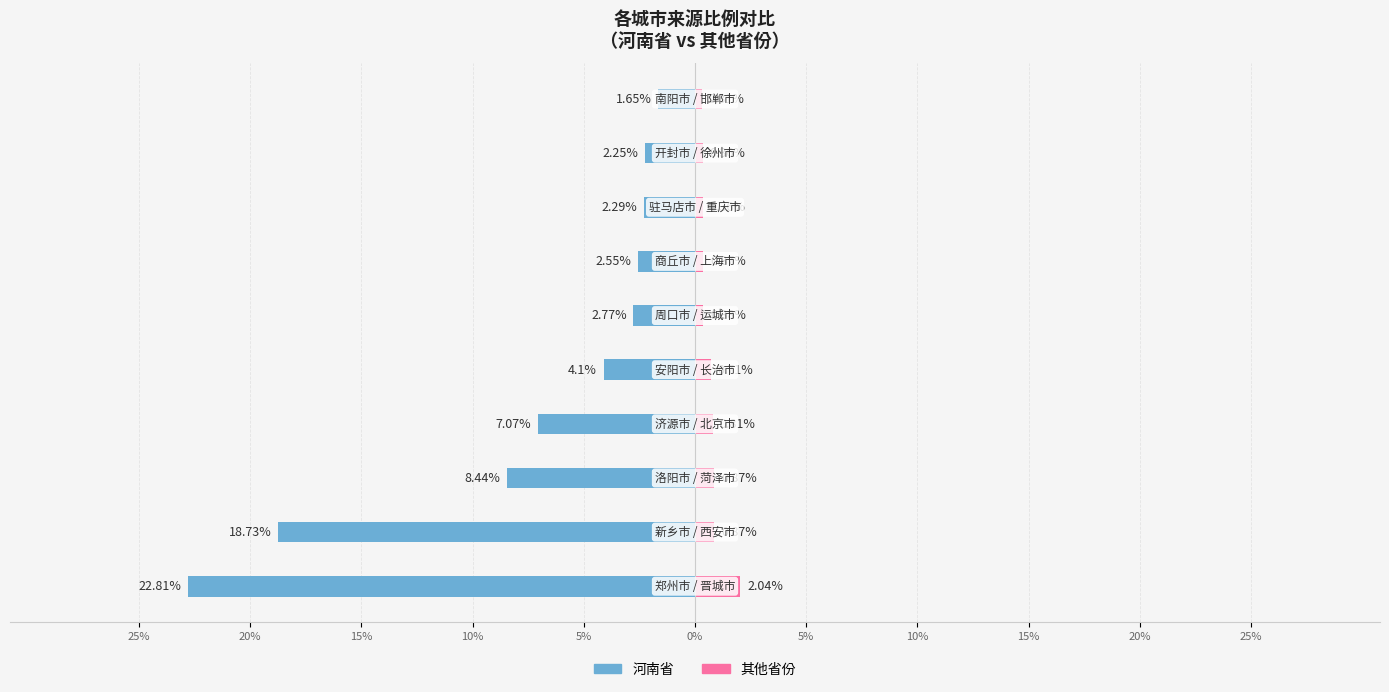

What is the highest value of the 其他省份 series?

2.0